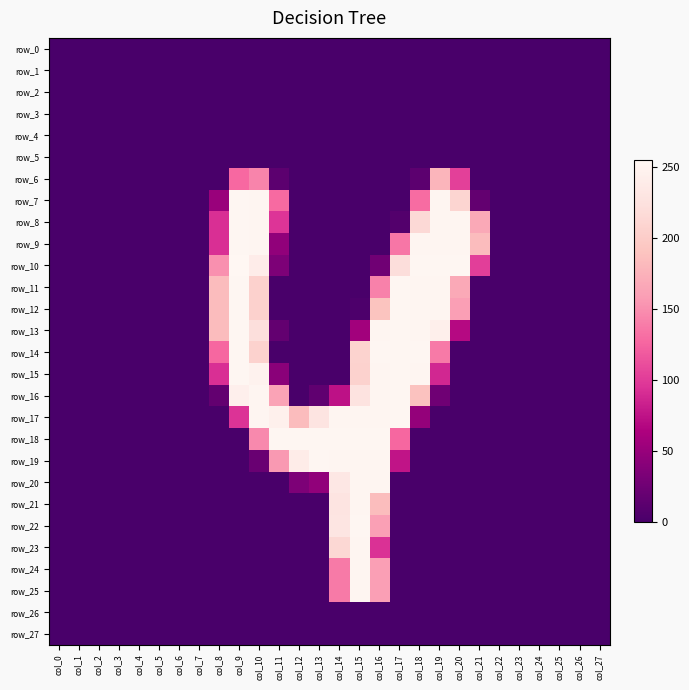

True or false: row_13 has a value of -116 at col_26.

False